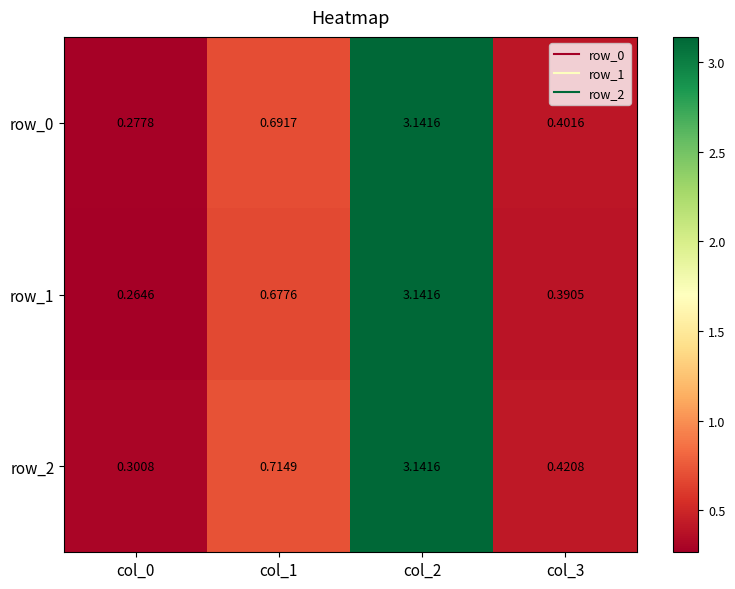

Rank the series at col_0 from highest to lowest value.

row_2, row_0, row_1